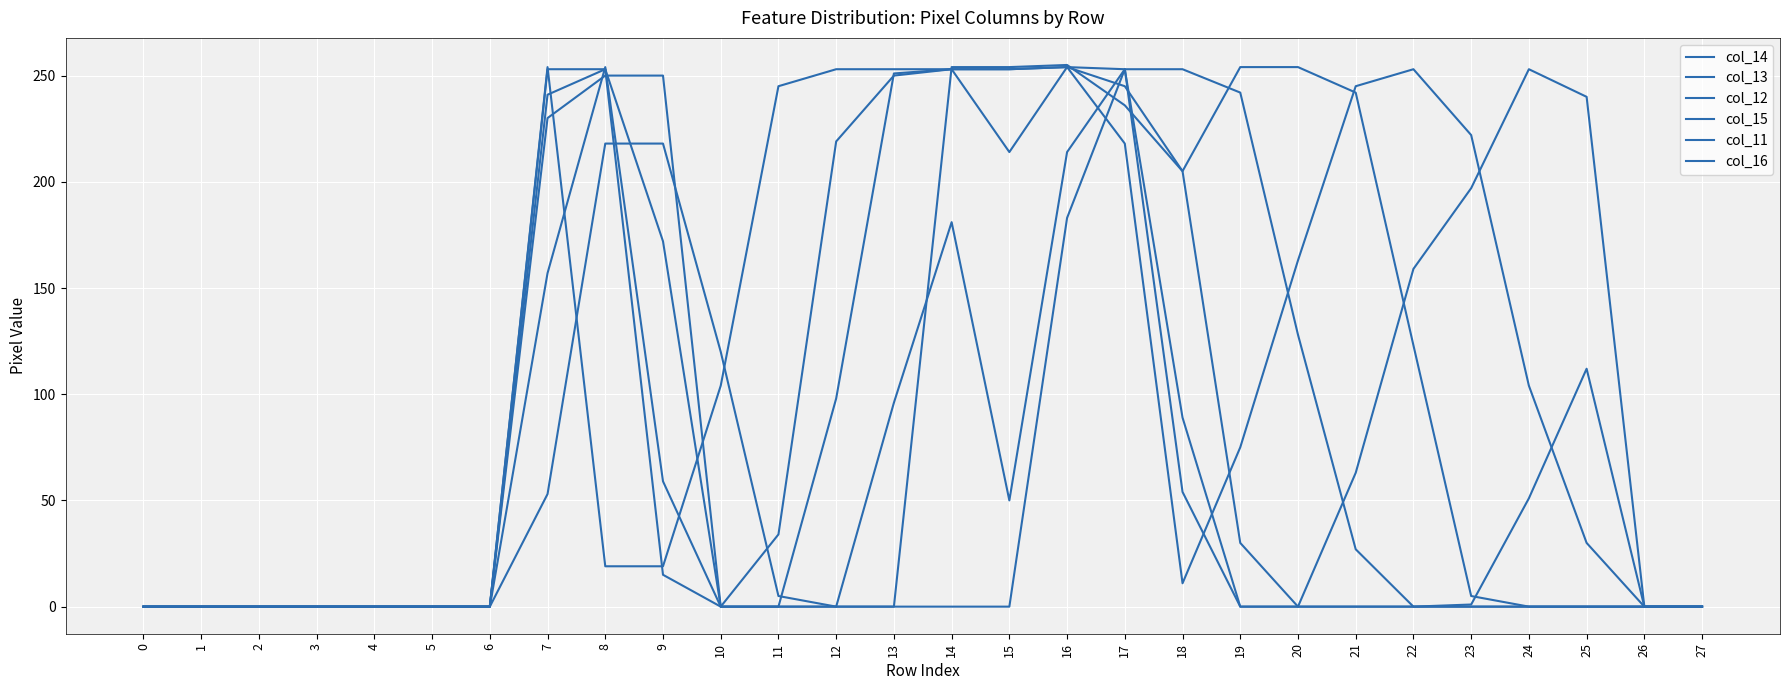

Does the chart have visible grid lines?

Yes